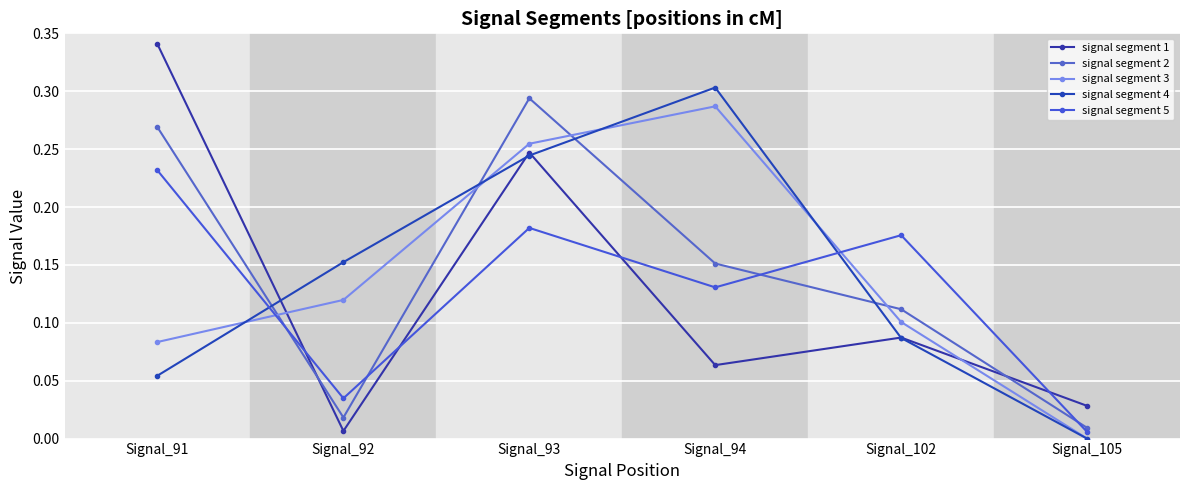

What is the value of the signal segment 2 point at the 3rd from the left?

0.3